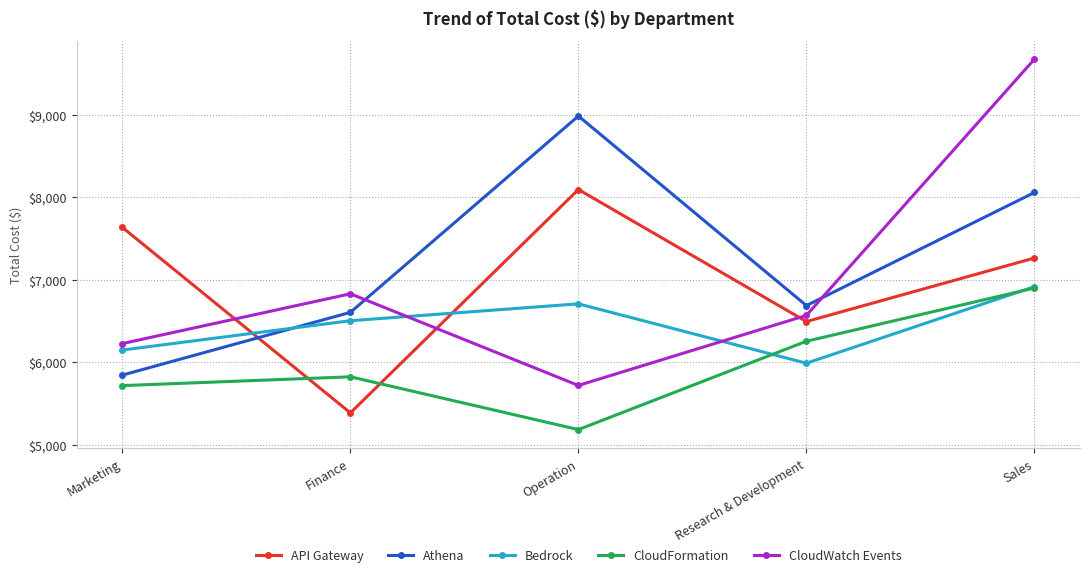

How many data points in Athena are less than 6684?

2